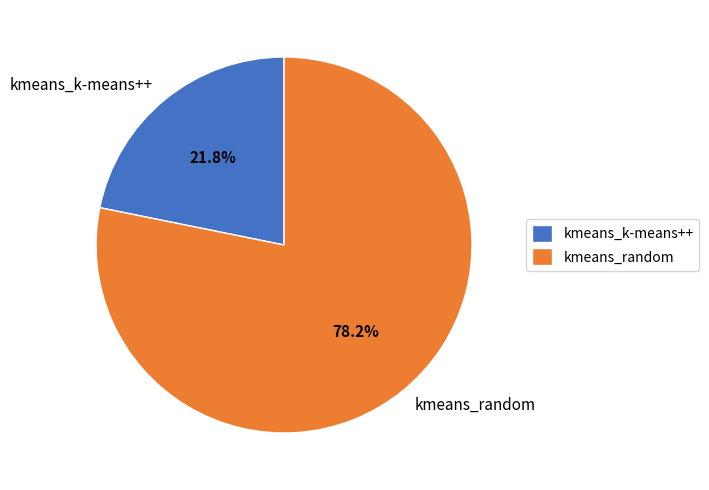

Which has a higher value, kmeans_random or kmeans_k-means++?

kmeans_random